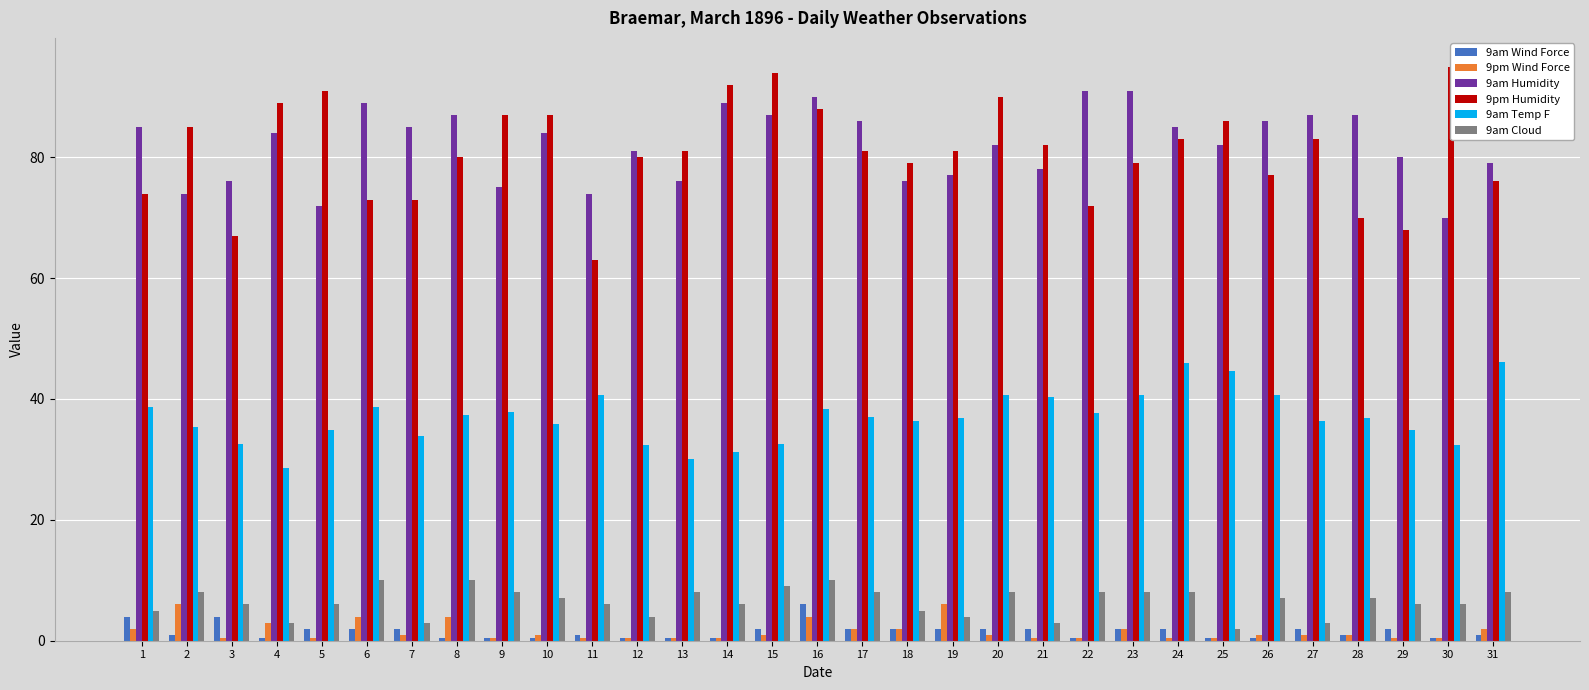

Are the bars grouped side by side (vs. stacked)?

Yes